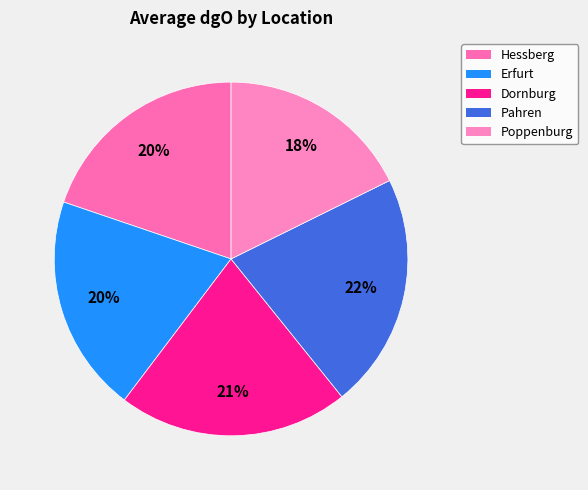

Rank the categories by value from lowest to highest.

Poppenburg, Hessberg, Erfurt, Dornburg, Pahren